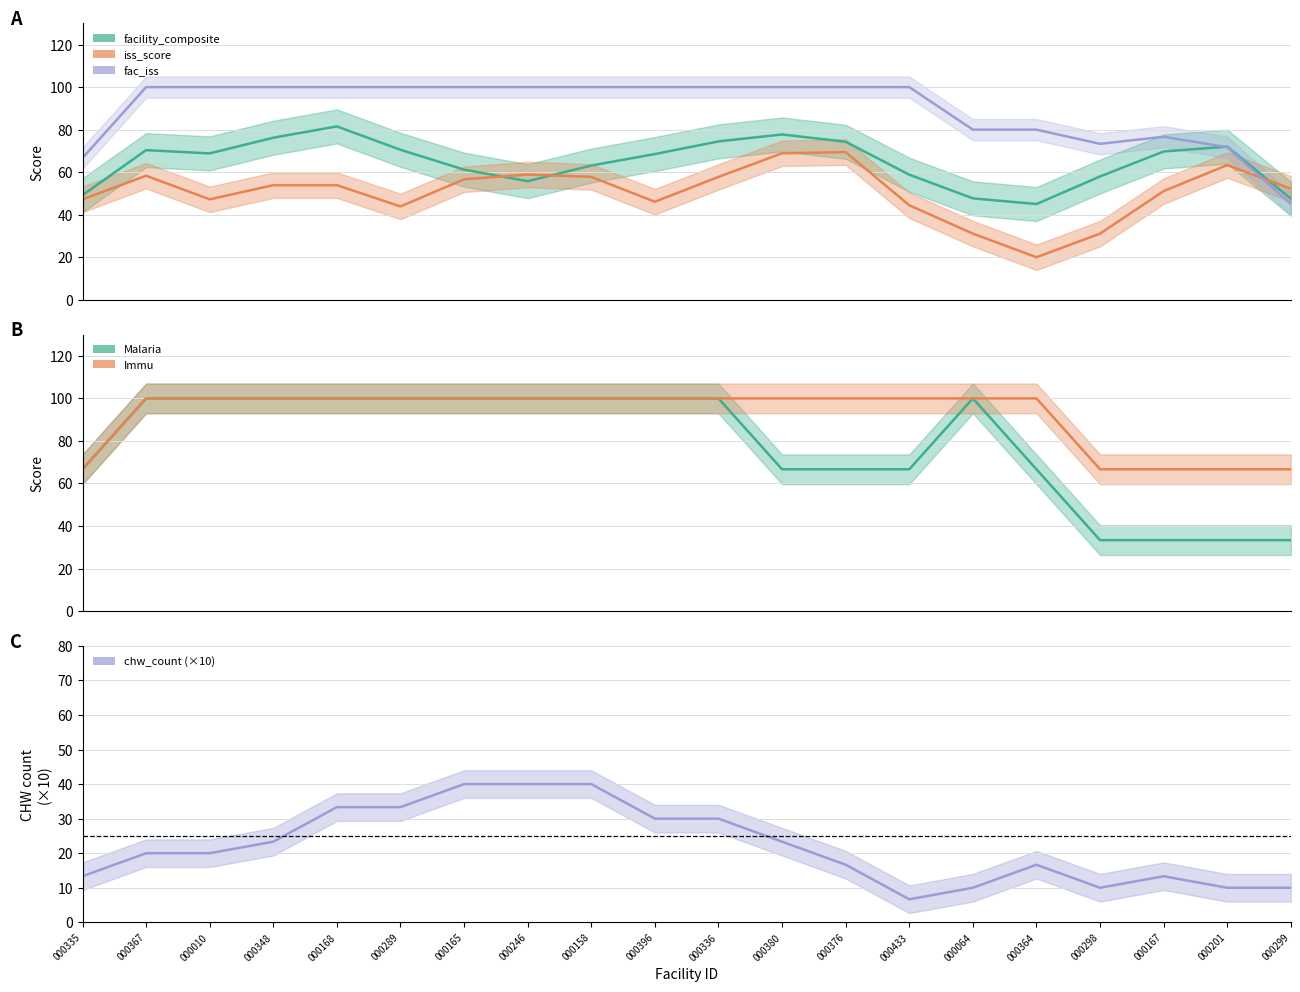

Which series has the largest total across all categories?

Immu